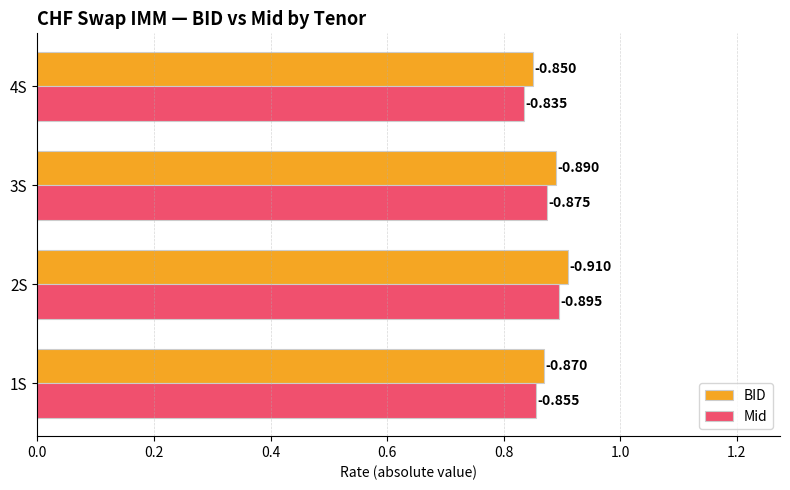

What are all the series names shown in the legend?

BID, Mid